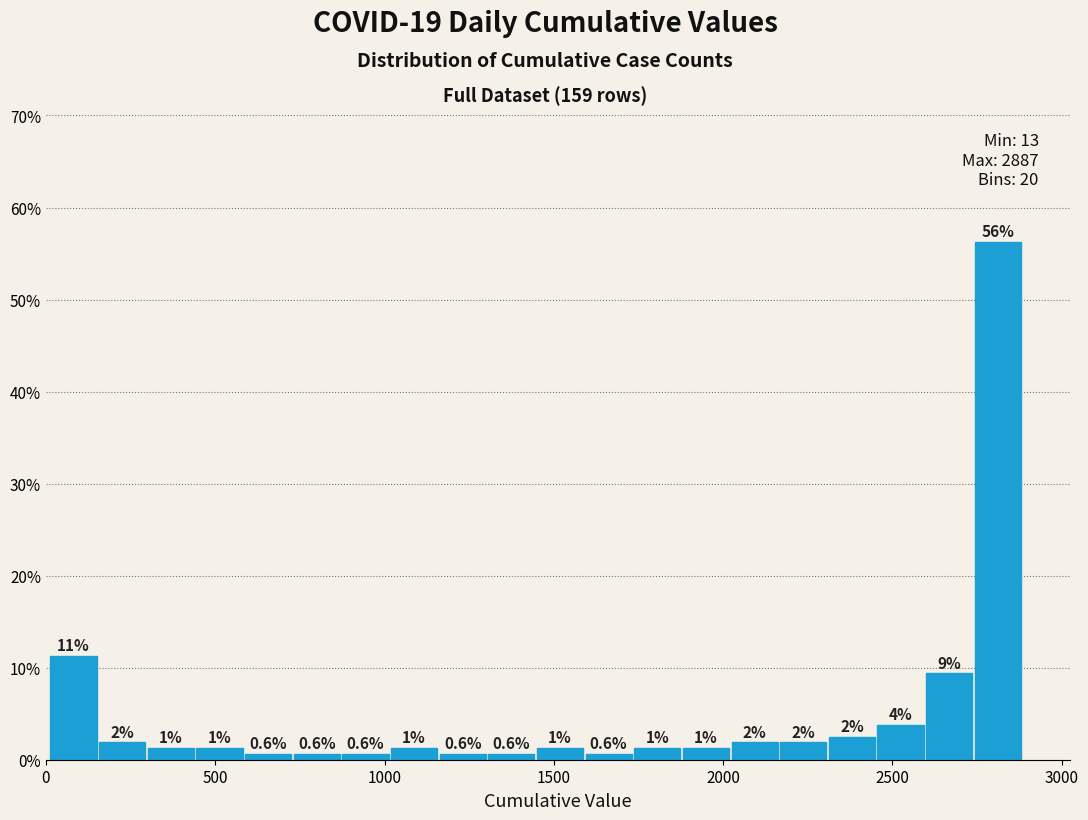

Around what value on the x-axis is the tallest bar? Give the approximate position of its centre, as read against the axis.

2800